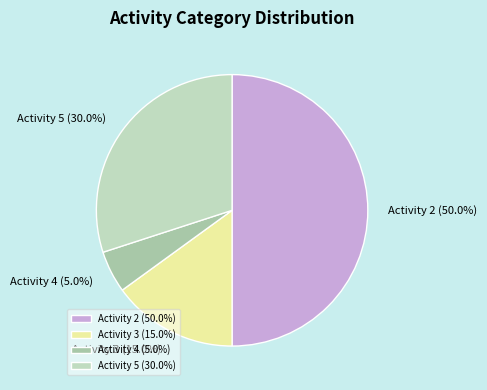

Which has a higher value, Activity 5 or Activity 3?

Activity 5